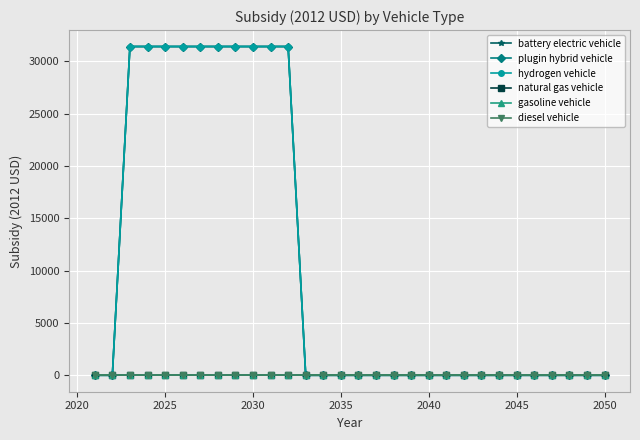

What is the difference between the maximum and minimum values in the battery electric vehicle series?

31400